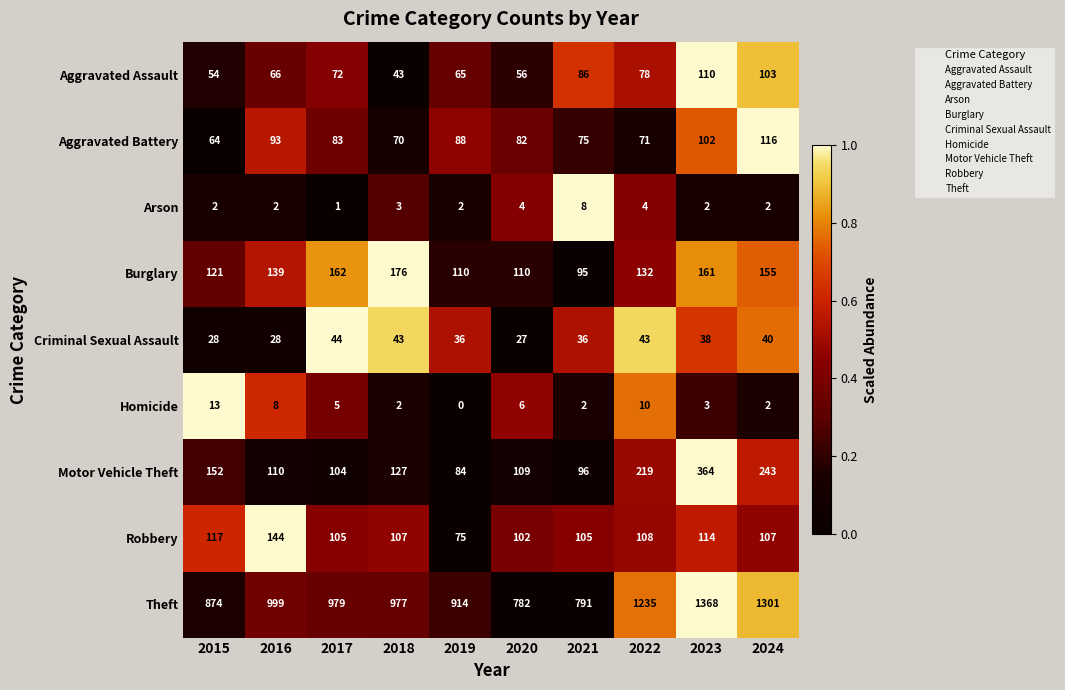

At how many categories does at least one series exceed 710?

10